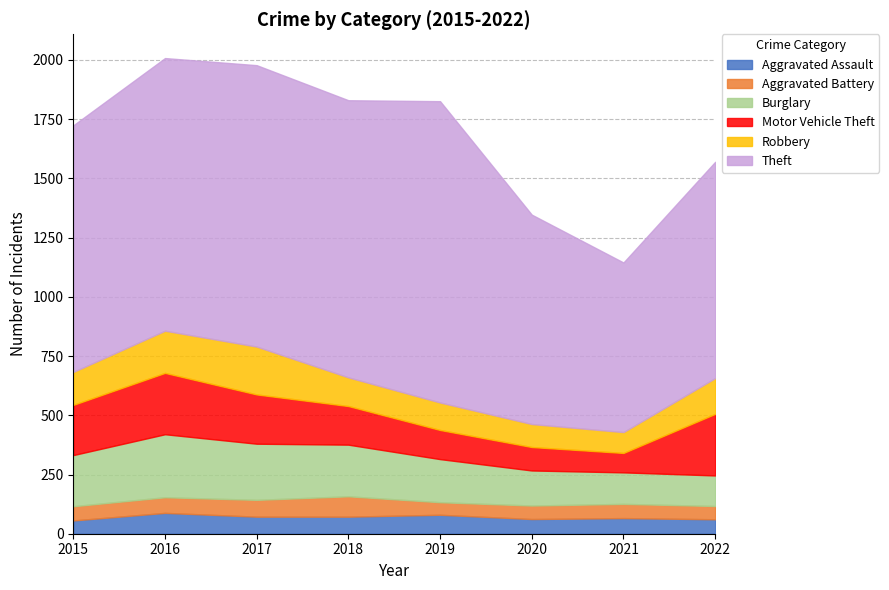

Does the chart display data point markers on the line(s)?

No